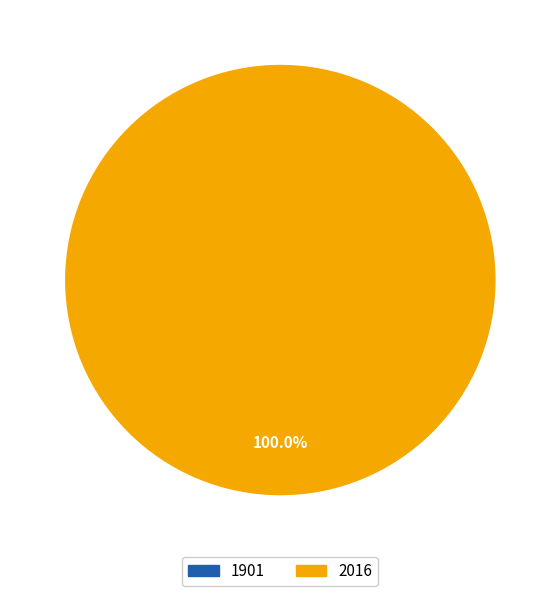

What is the total percentage of 1901 and 2016?

100.0%